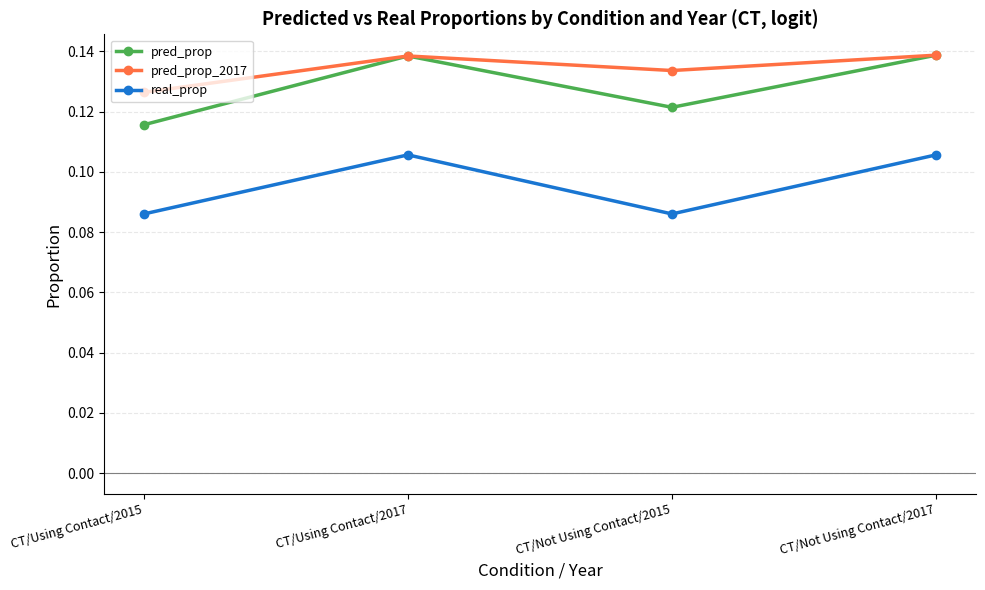

How many lines are shown in the chart?

3